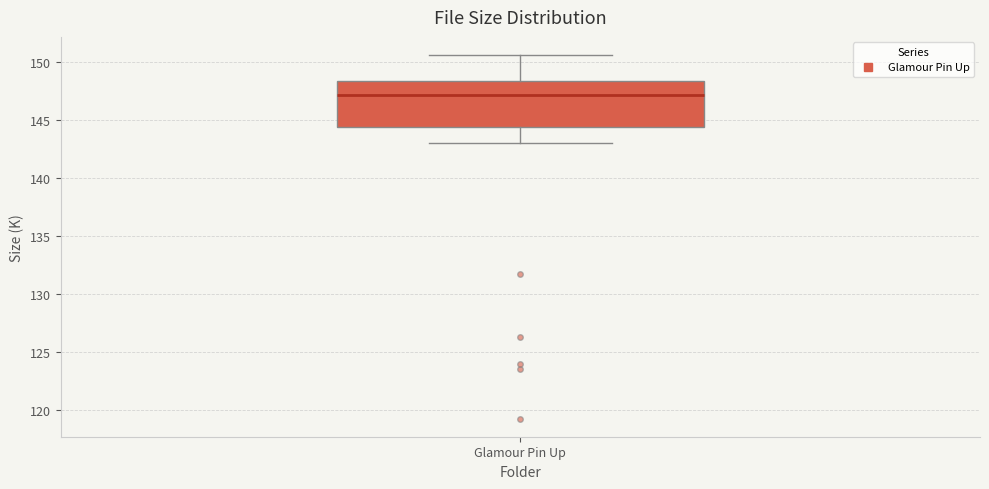

Transcribe this box plot: give where the median line is, the range the box spans, and where the two whiskers end, as read against the y-axis. The values are not printed on the chart, so give them approximately, as read against the axis.

median 147.0, box 144.5 to 148.5, whiskers 143.0 to 150.5